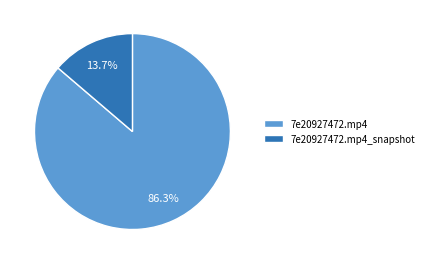

Which slice is the smallest?

7e20927472.mp4_snapshot